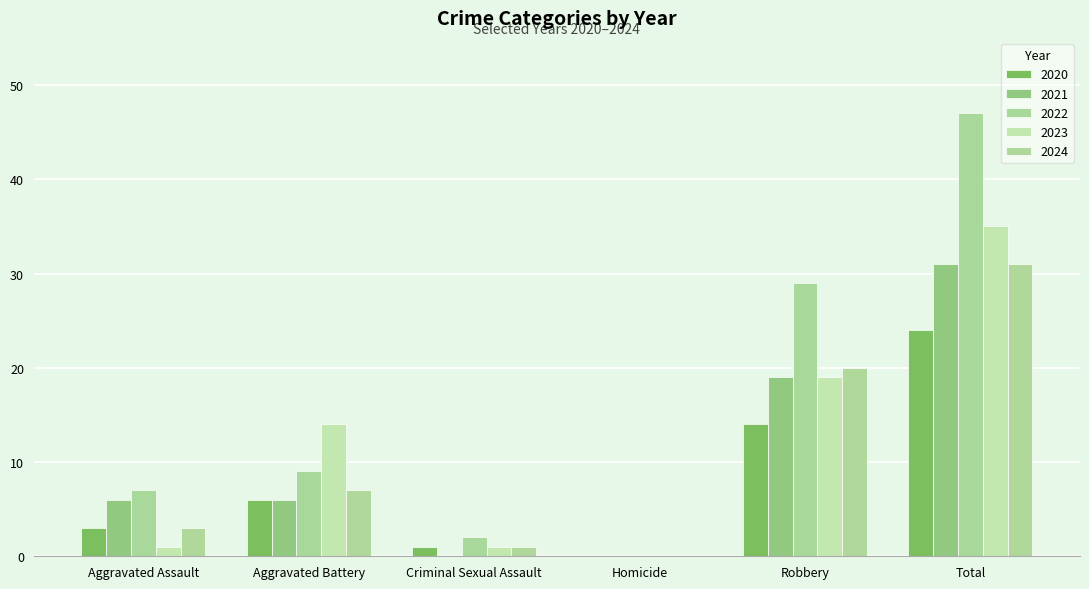

Where is 2021 nearest to the value 15?

Robbery